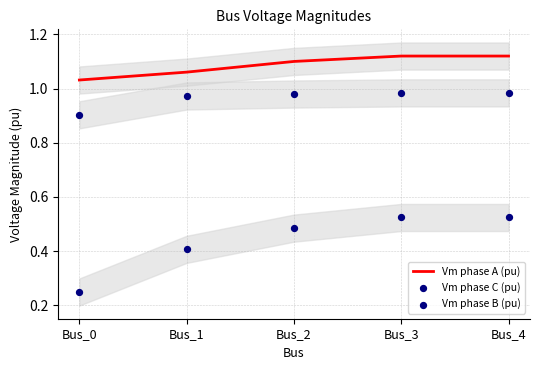

Which series contains the lowest Y value?

Vm phase B (pu)